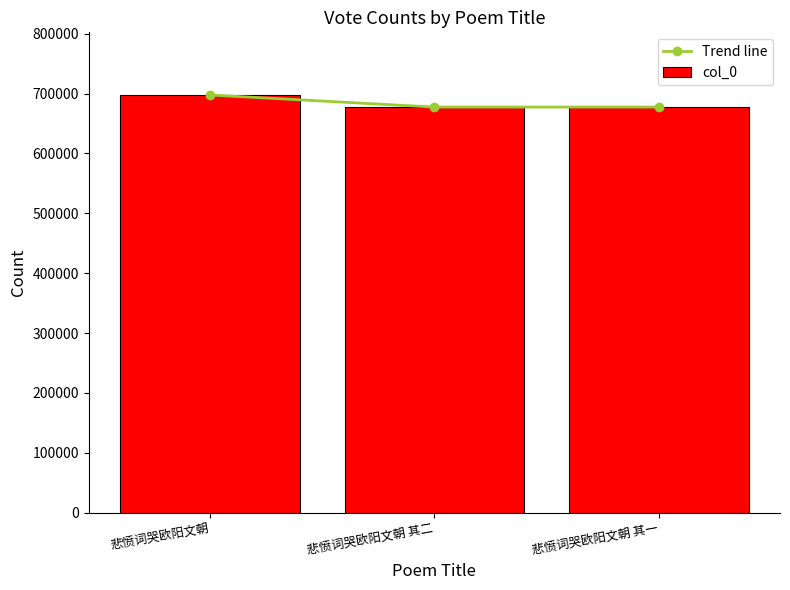

What is the difference between the Trend line values at 悲愤词哭欧阳文朝 其一 and 悲愤词哭欧阳文朝?

20199